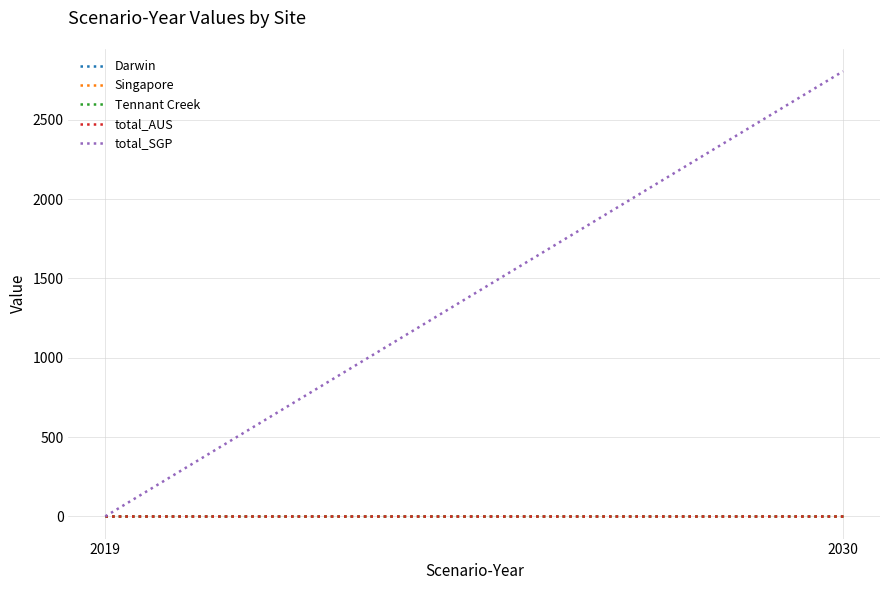

True or false: Singapore has a value of 0.0 at 2030.

True